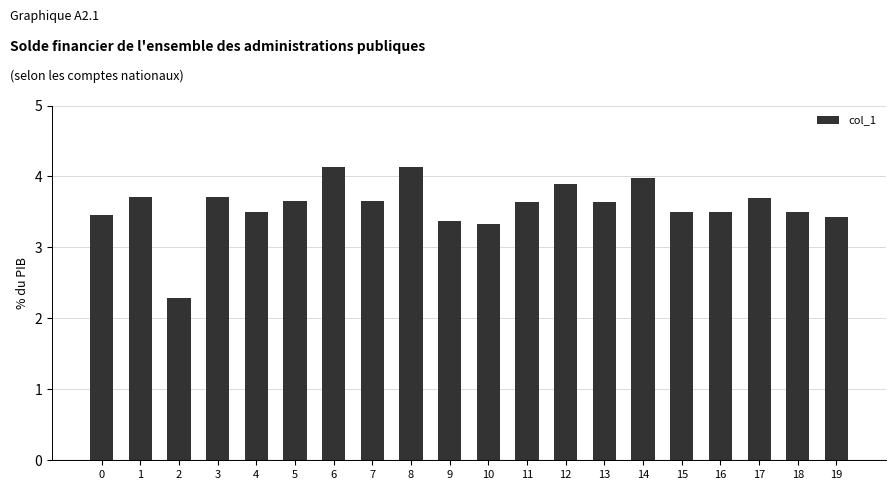

How many data points are less than 3?

1